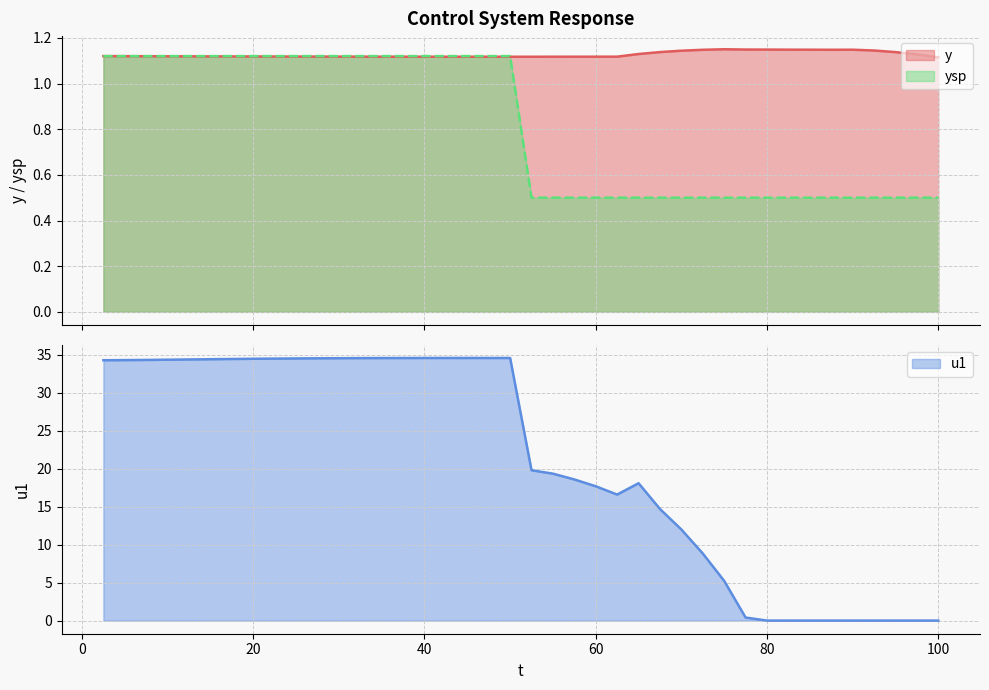

The u1 series shows 34.6 at 40. True or false?

True